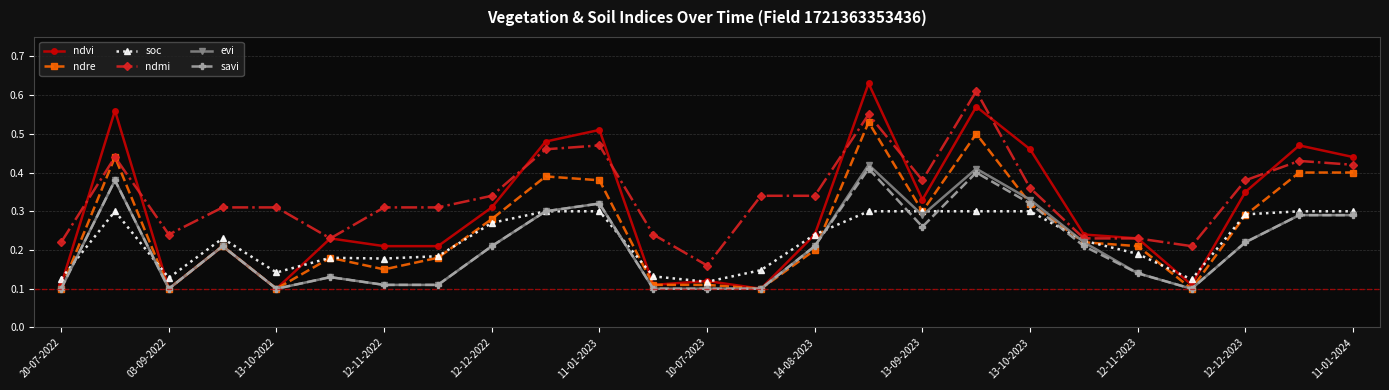

What are all the series names shown in the legend?

ndvi, ndre, soc, ndmi, evi, savi